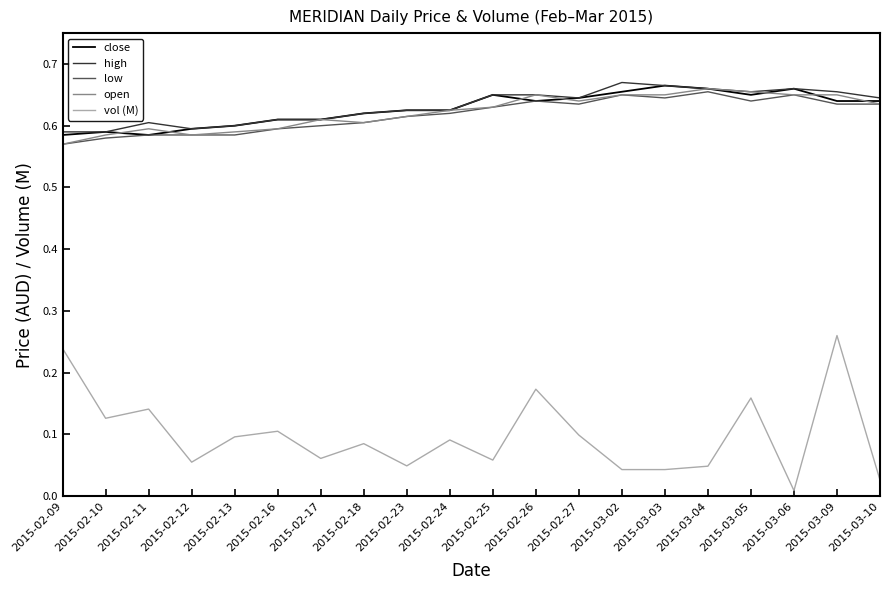

What is the sum of all high values?

12.6